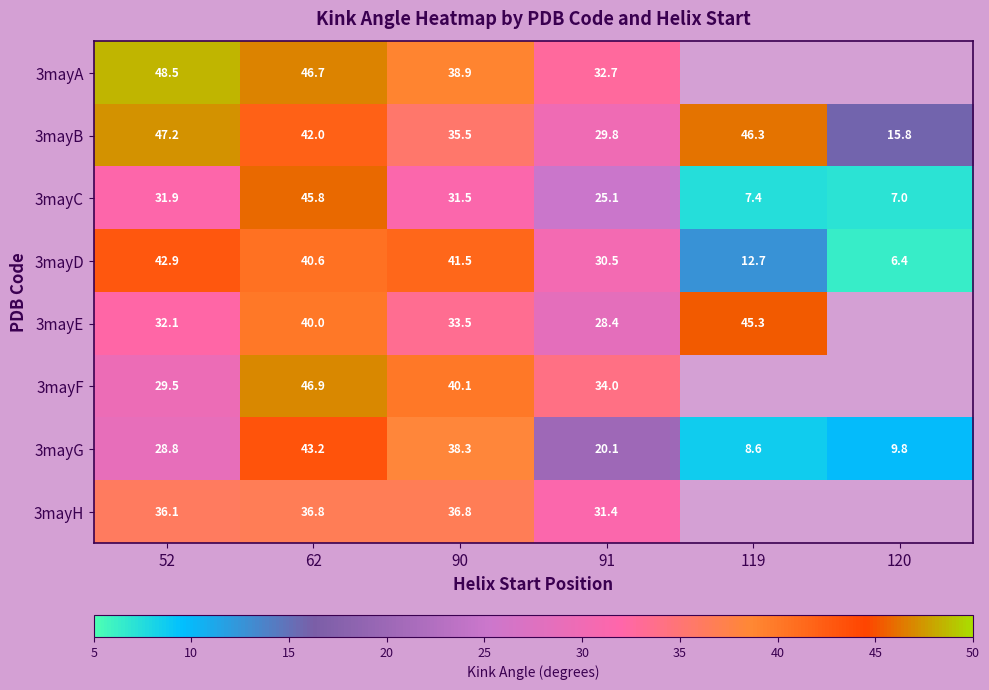

How many distinct data groups are displayed?

8